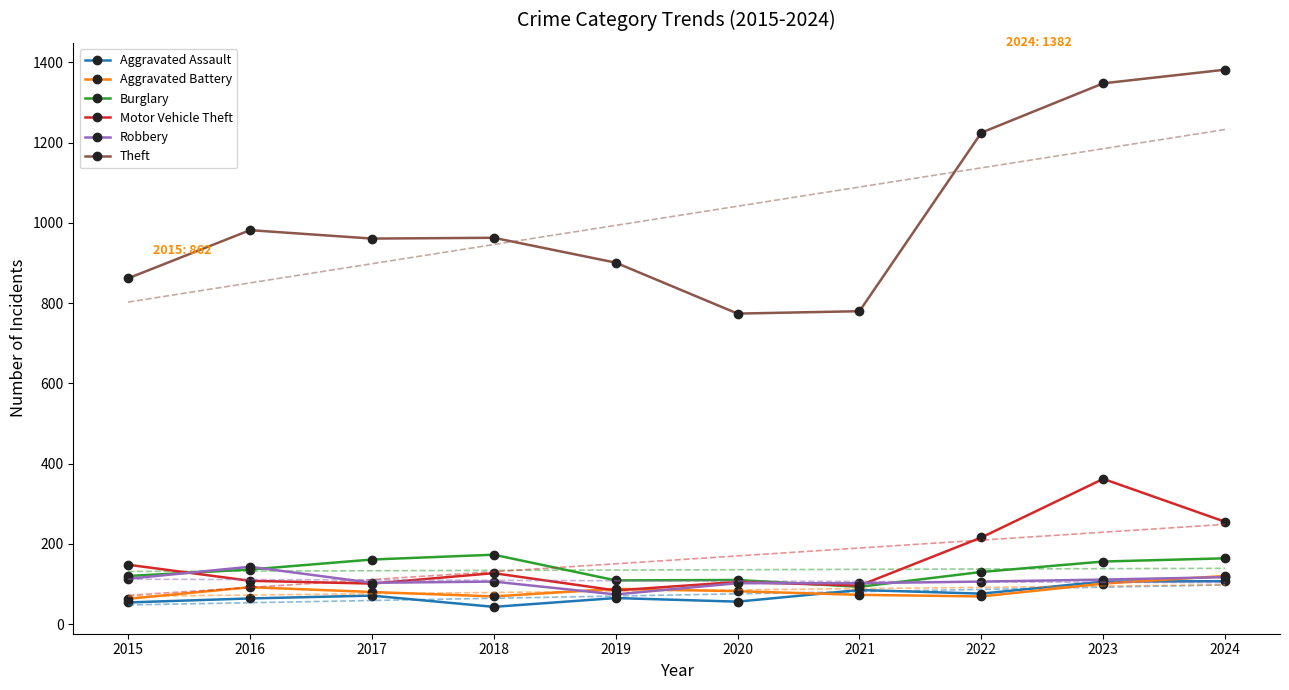

What is the highest value of the Burglary series?

173